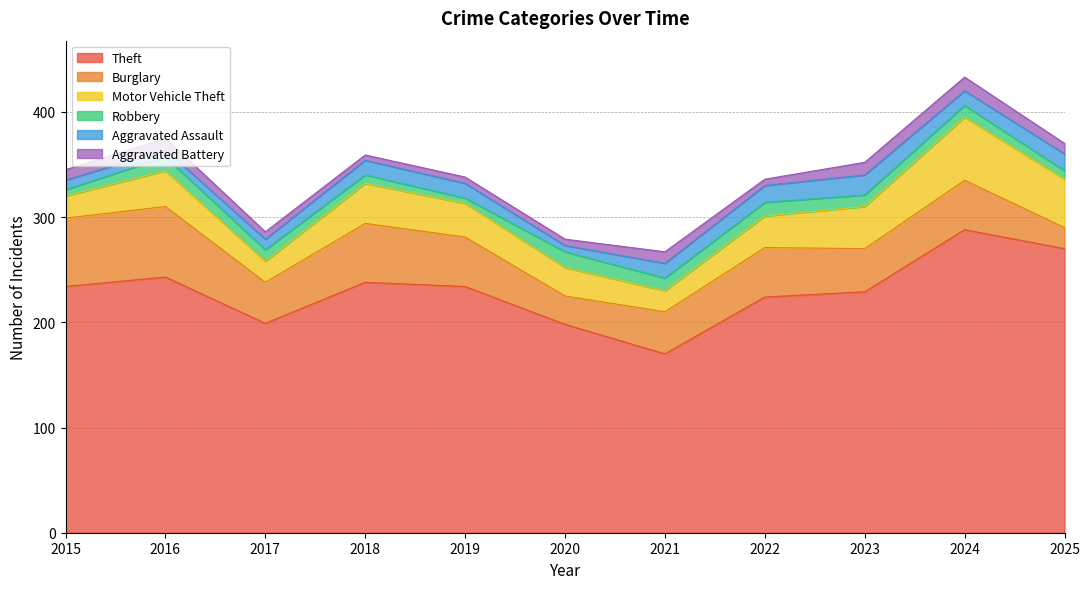

At which category is the sum across all series the highest?

2024